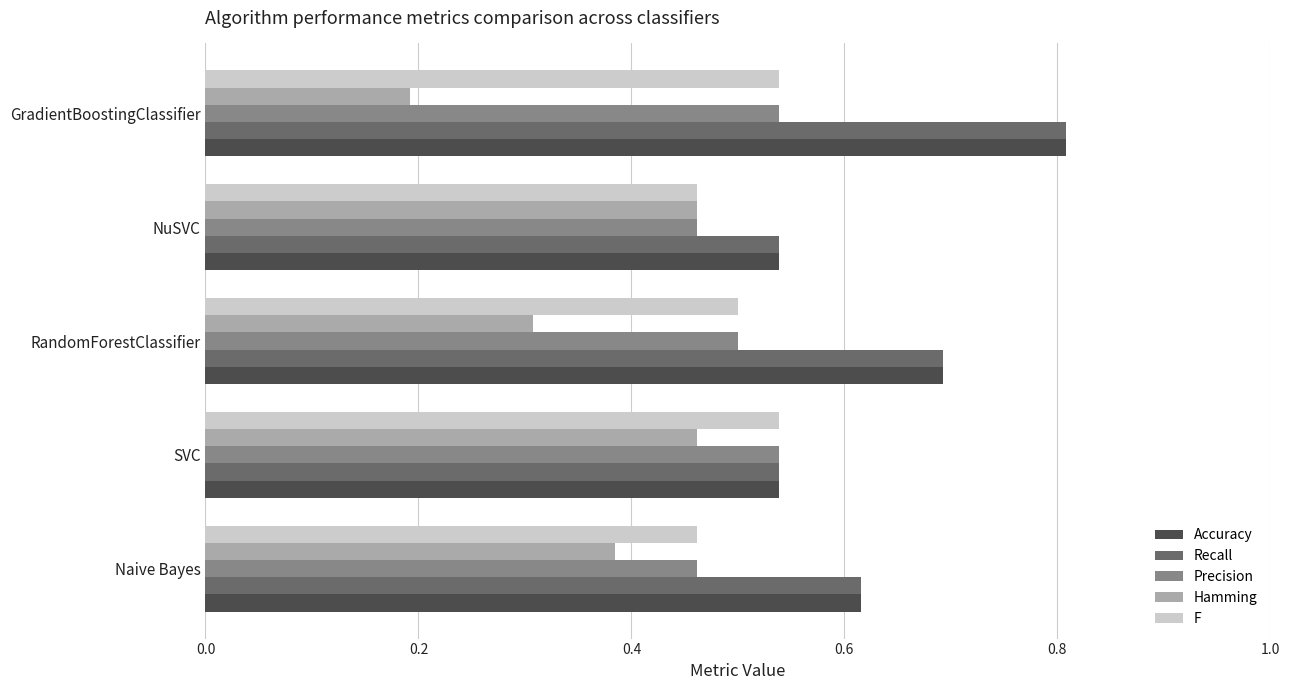

What is the greatest value displayed?

0.8